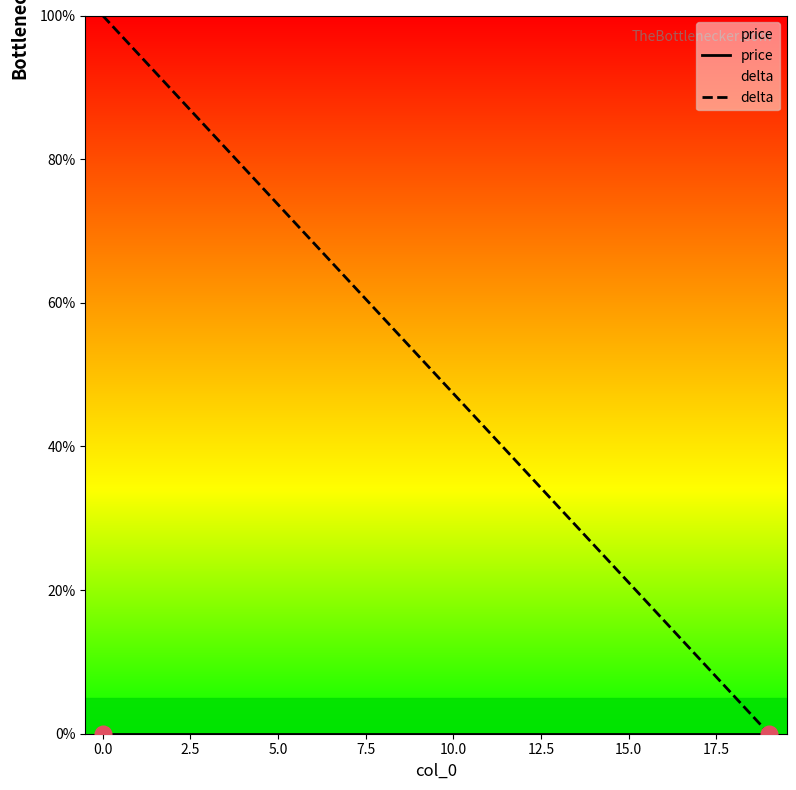

Which series has the largest total across all categories?

delta